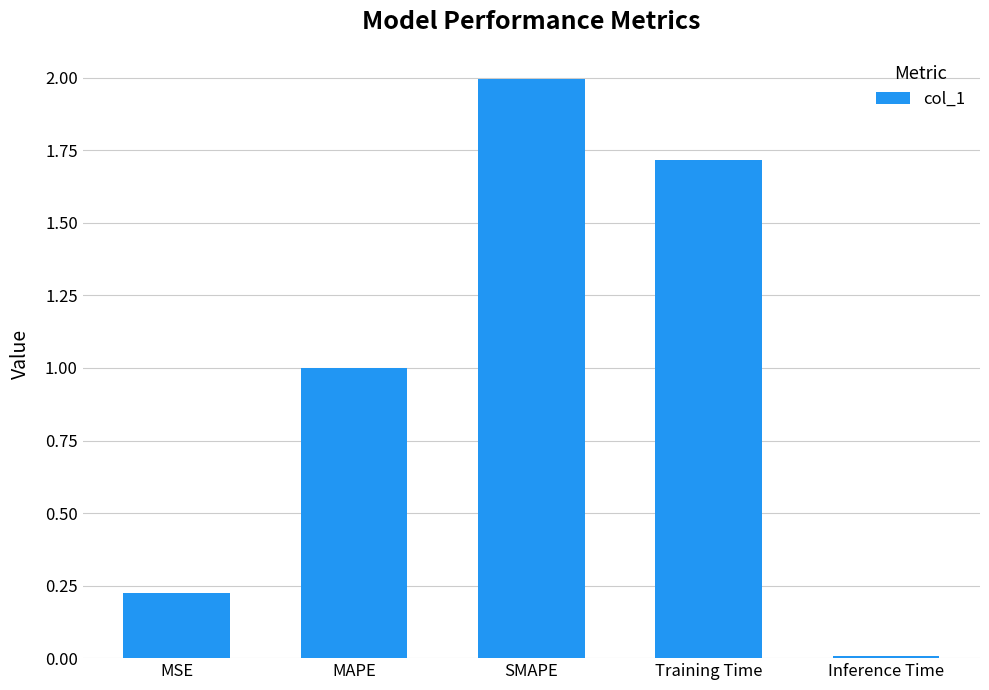

The chart shows a value of 3.3 at SMAPE. True or false?

False